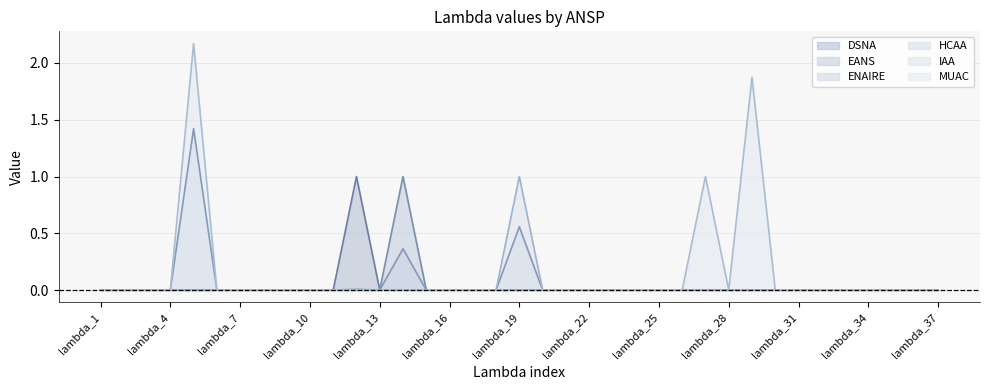

What is the spread (max minus min) of values at lambda_19?

1.0